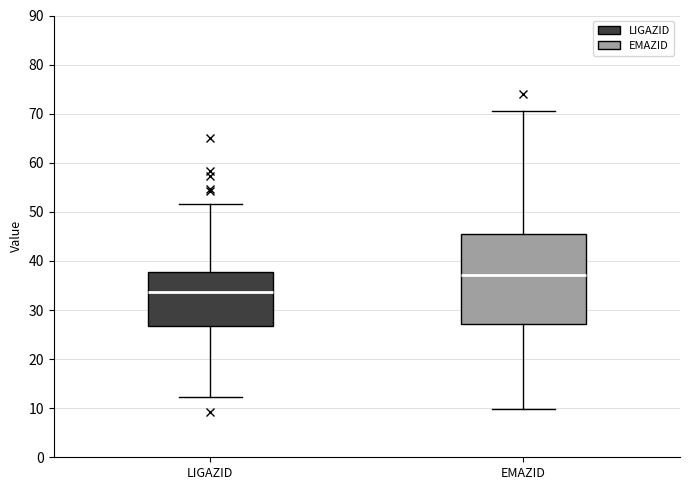

Reading left to right, read every box against the y-axis: the position of its median line, the range the box covers, and the ends of its whiskers. The values are not printed on the chart, so give them approximately, as read against the axis.

LIGAZID: median 34, box 27 to 38, whiskers 12 to 52
EMAZID: median 37, box 27 to 46, whiskers 10 to 71